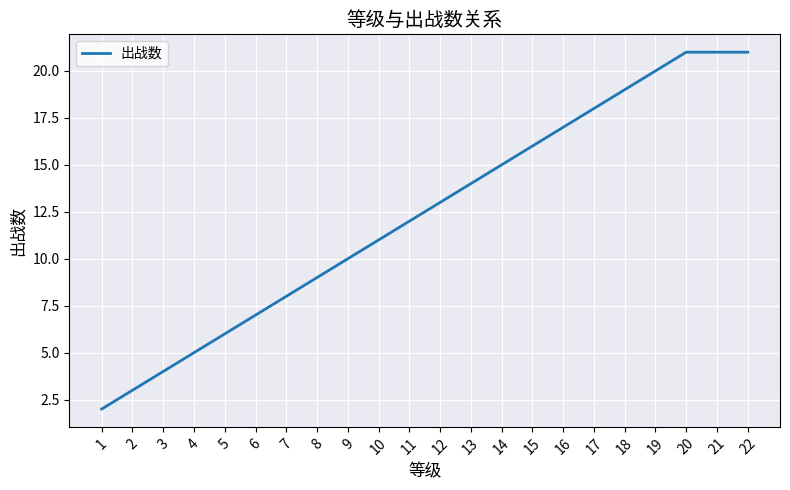

What is the difference between the maximum and minimum values?

19